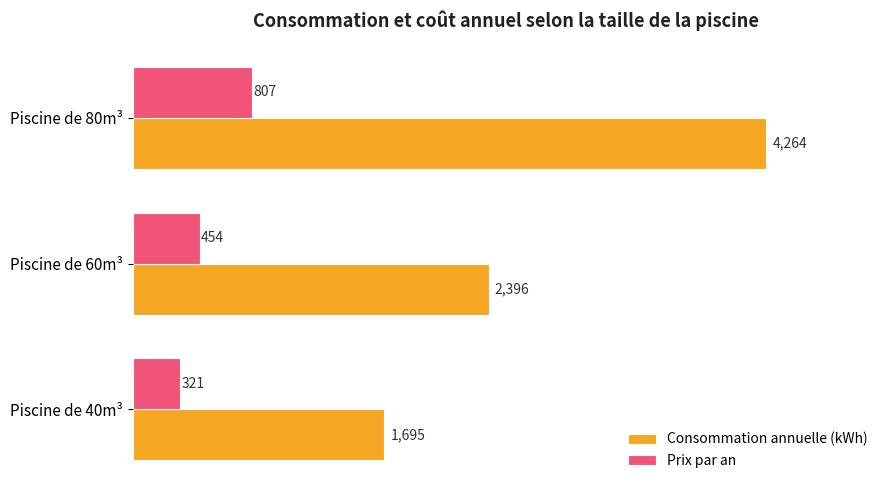

What is the total value across all series at Piscine de 80m³?

5071